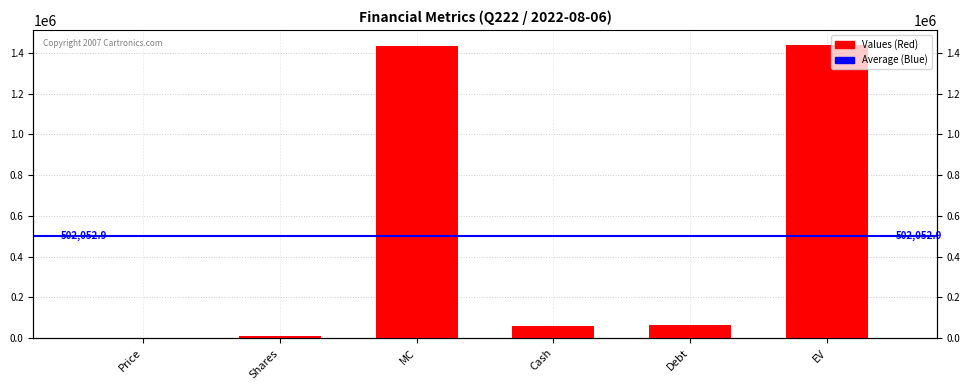

How many data points are above 66524?

2